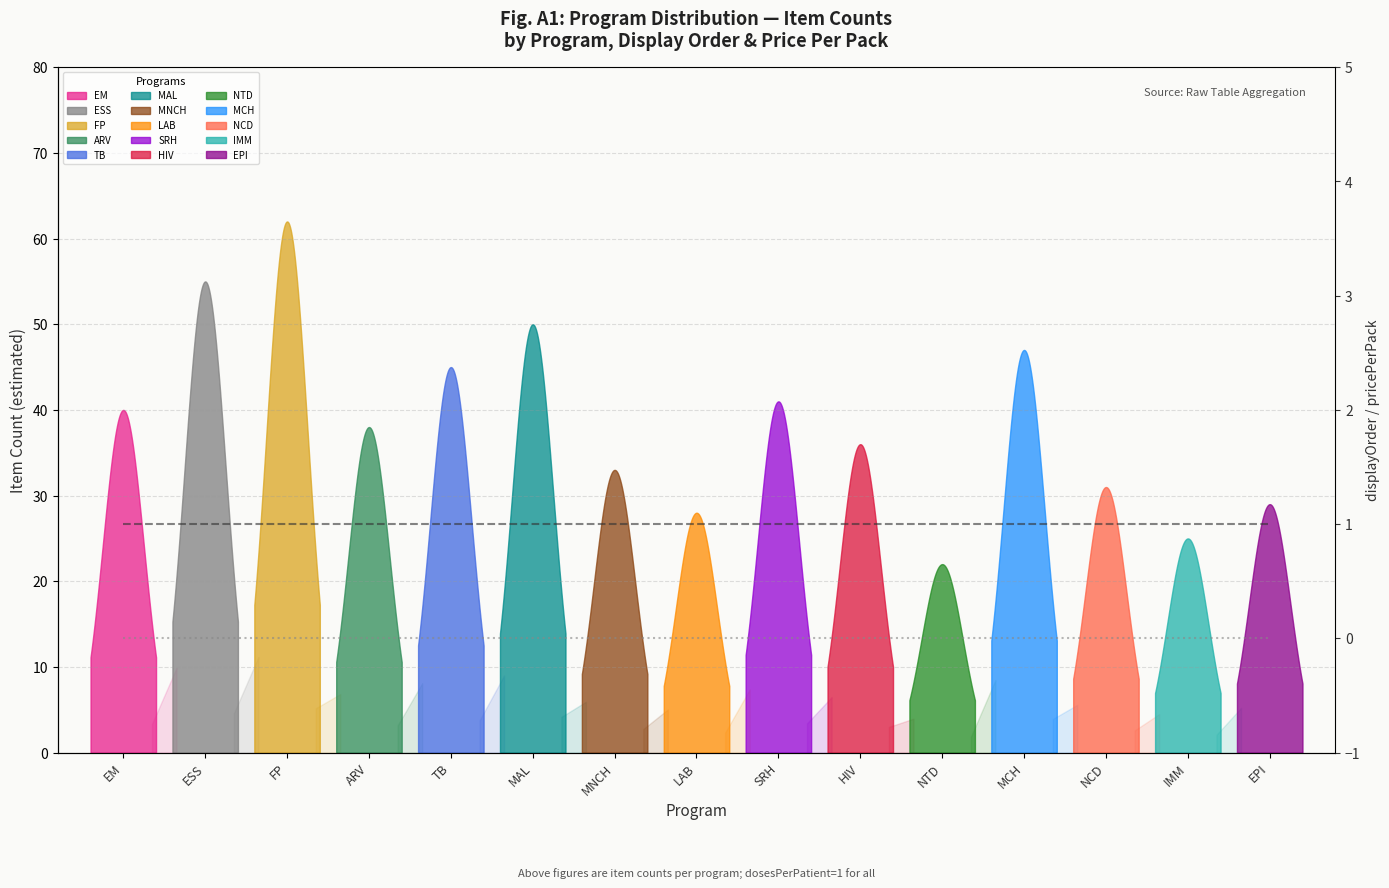

True or false: pricePerPack and displayOrder intersect in this chart.

False